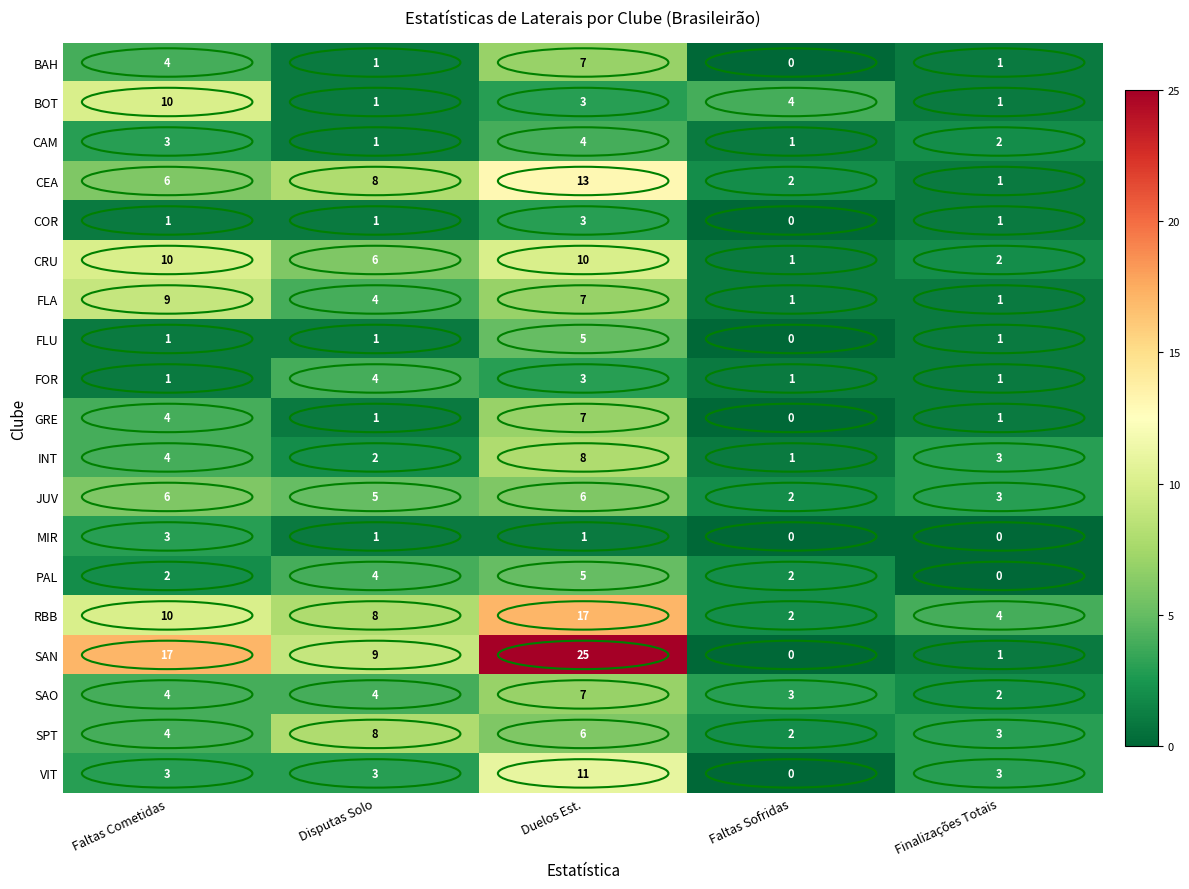

Count the number of data series in this chart.

19